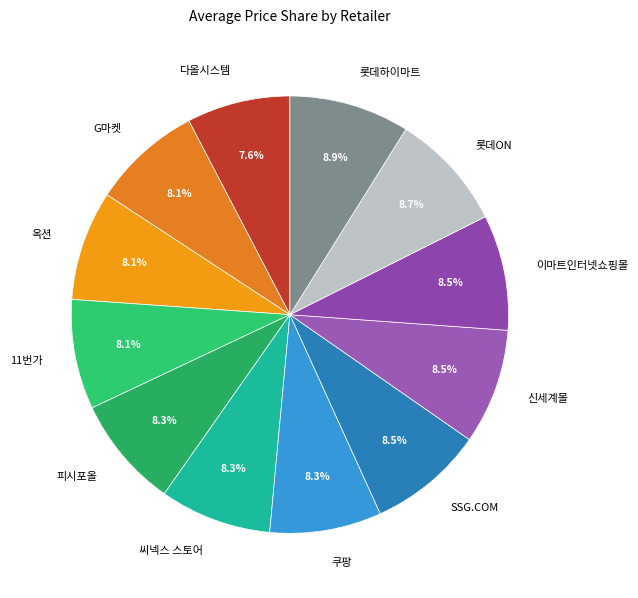

What percentage is NOT represented by 롯데ON?

91.3%